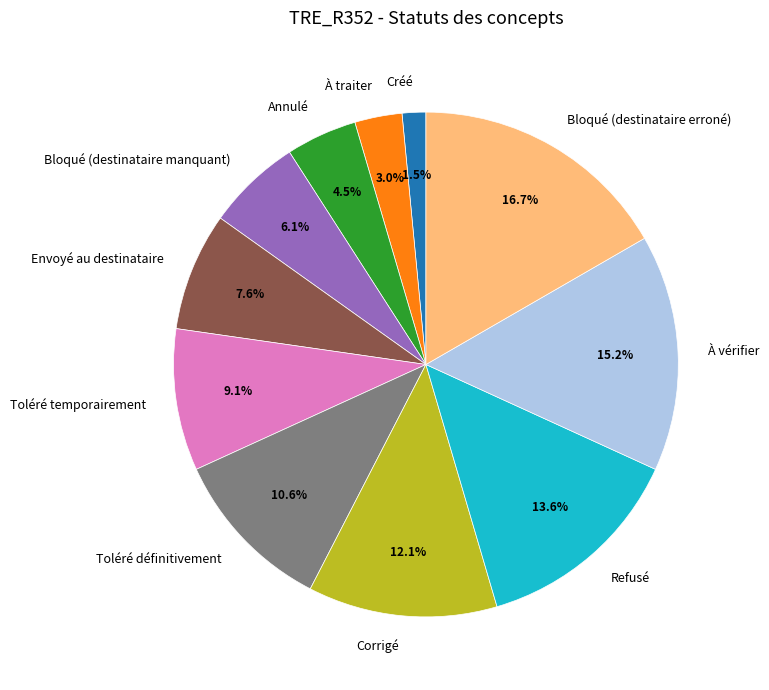

Which category has the smallest portion of the pie?

Créé